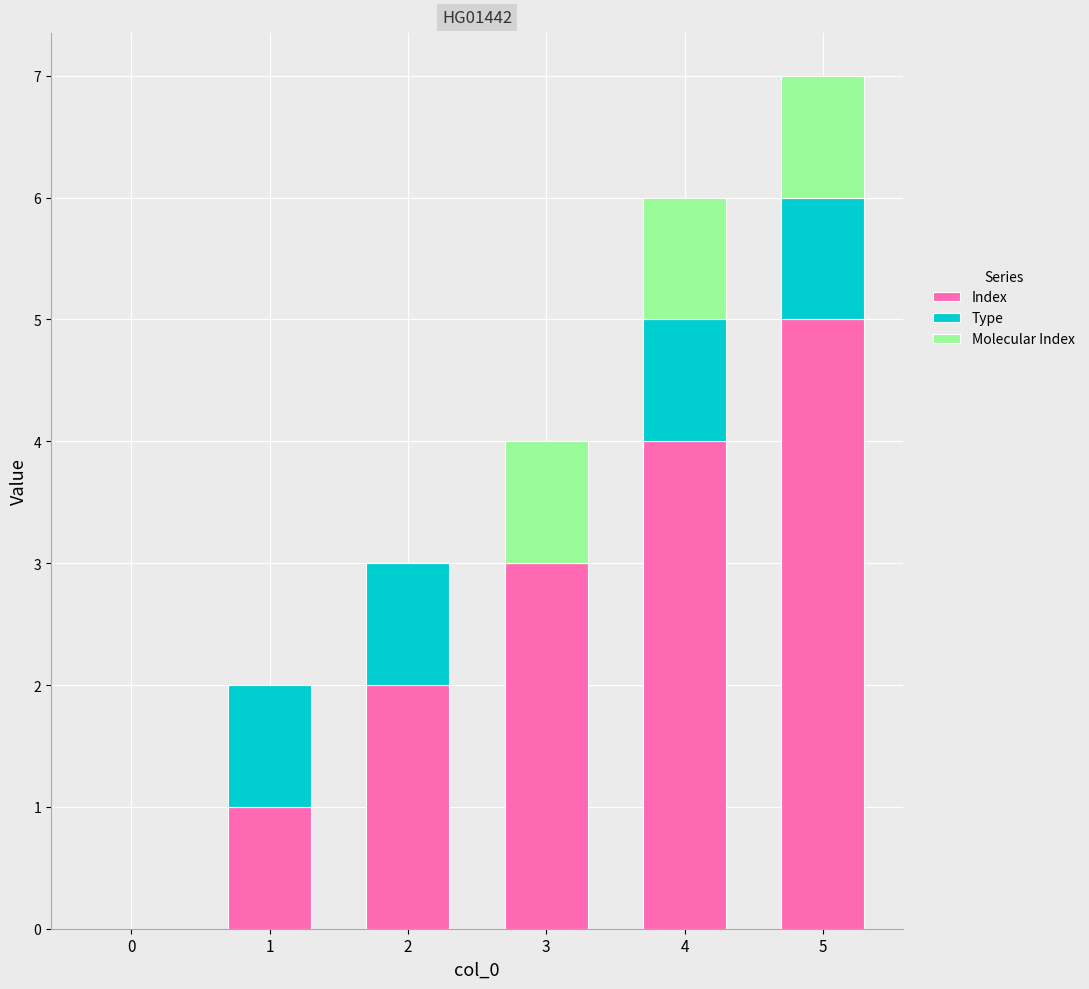

True or false: Index has a value of 1 at 1.

True